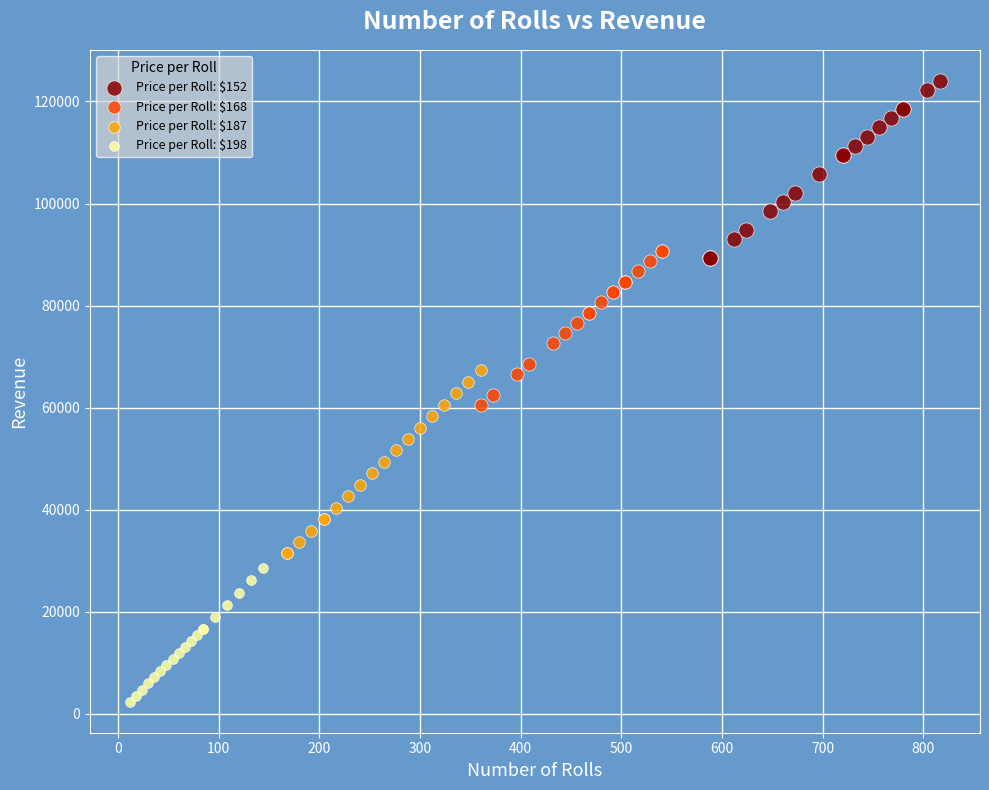

Which series reaches the maximum Y coordinate?

Price per Roll: $152